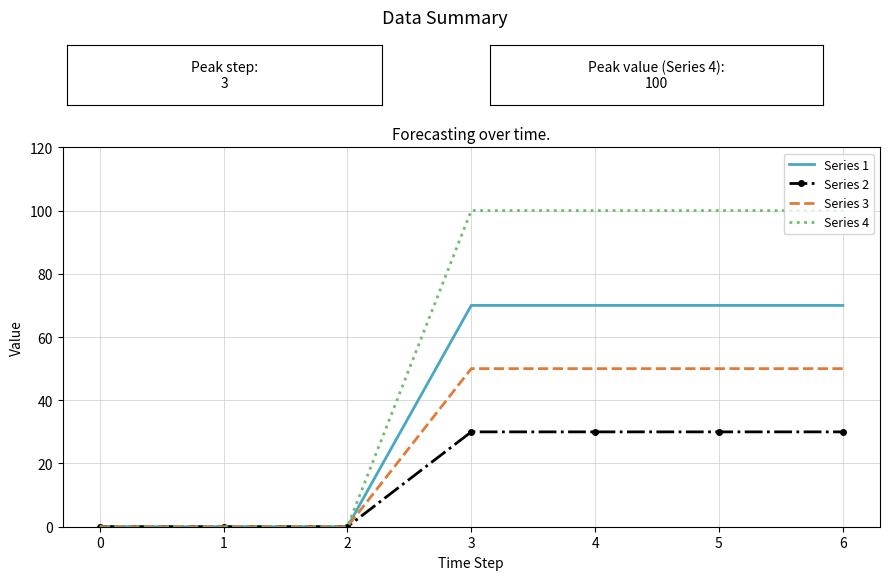

Rank the series by their average value, from lowest to highest.

Series 2, Series 3, Series 1, Series 4